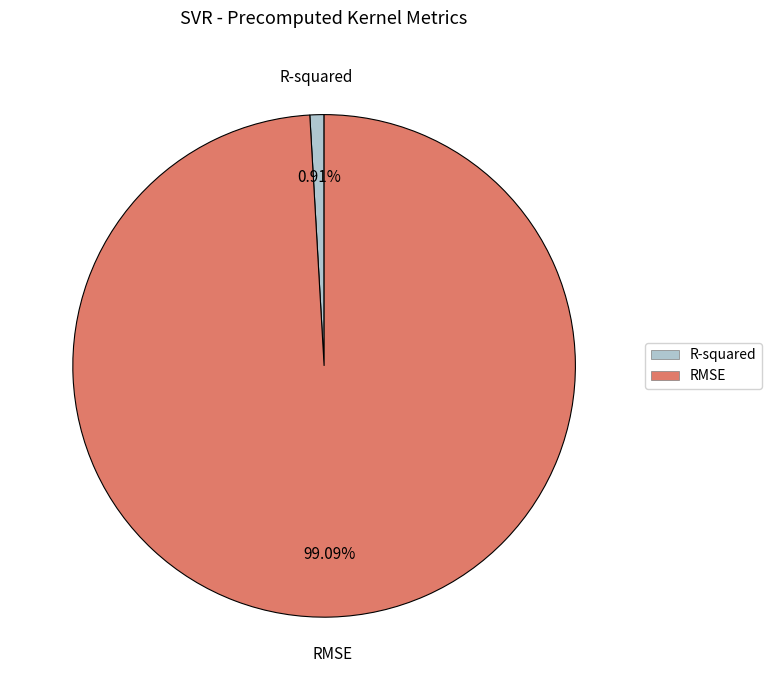

Between RMSE and R-squared, which is larger?

RMSE